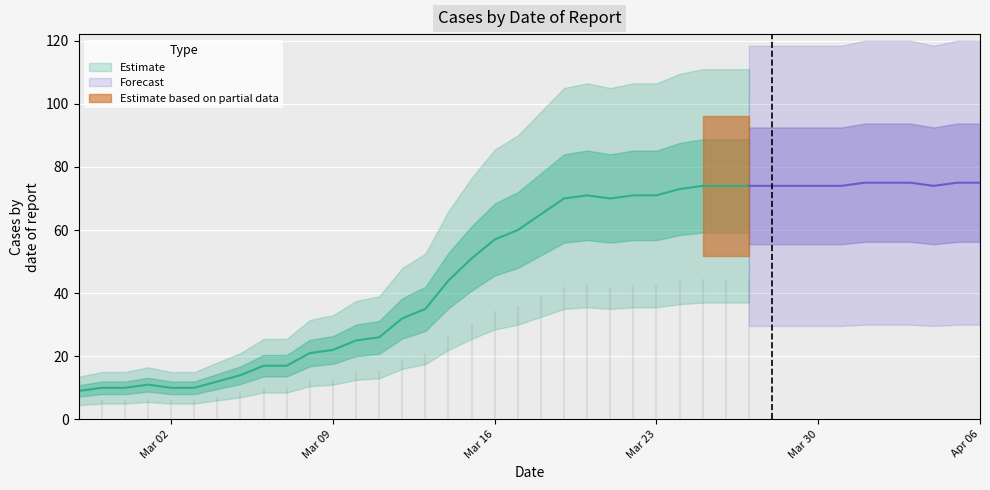

Rank the categories by value from lowest to highest.

2020-02-27, 2020-02-28, 2020-02-29, 2020-03-02, 2020-03-03, 2020-03-01, 2020-03-04, 2020-03-05, 2020-03-06, 2020-03-07, 2020-03-08, 2020-03-09, 2020-03-10, 2020-03-11, 2020-03-12, 2020-03-13, 2020-03-14, 2020-03-15, 2020-03-16, 2020-03-17, 2020-03-18, 2020-03-19, 2020-03-21, 2020-03-20, 2020-03-22, 2020-03-23, 2020-03-24, 2020-03-25, 2020-03-26, 2020-03-27, 2020-03-28, 2020-03-29, 2020-03-30, 2020-03-31, 2020-04-04, 2020-04-01, 2020-04-02, 2020-04-03, 2020-04-05, 2020-04-06